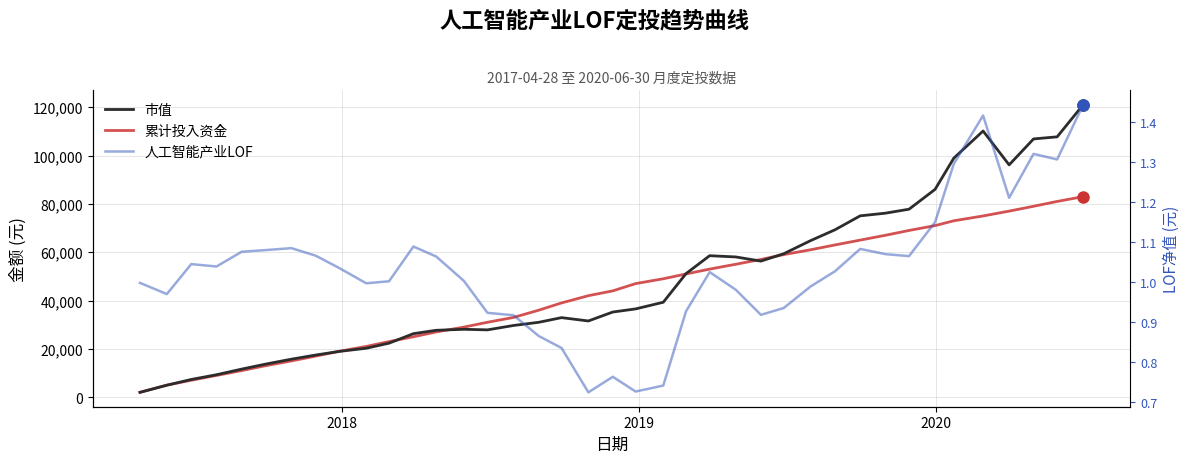

What is the difference between the second highest and second lowest values in the 市值 series?

105210.6